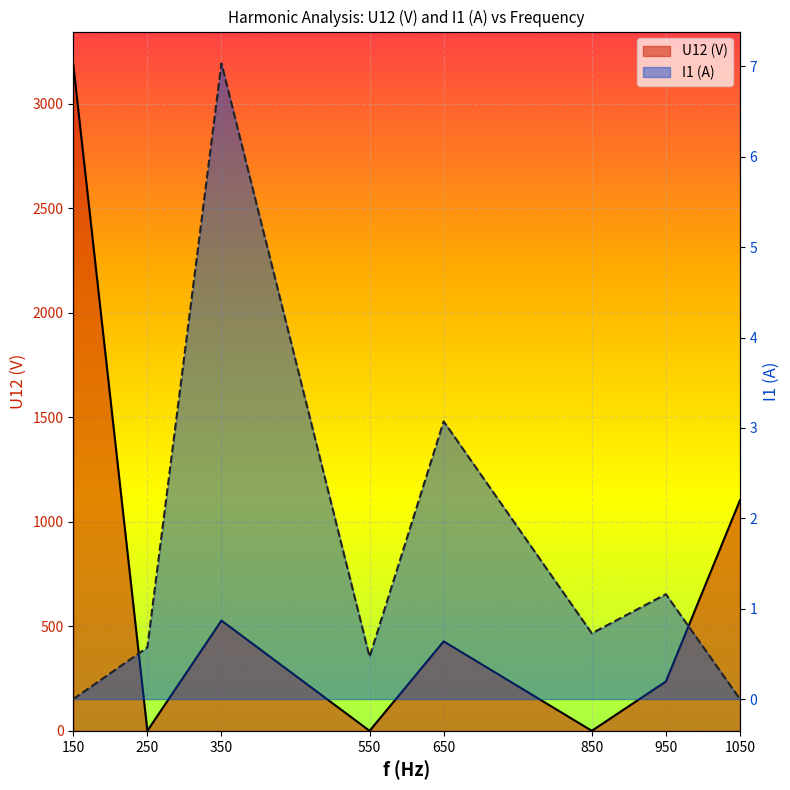

What is the sum of all U12 (V) values?

5483.1